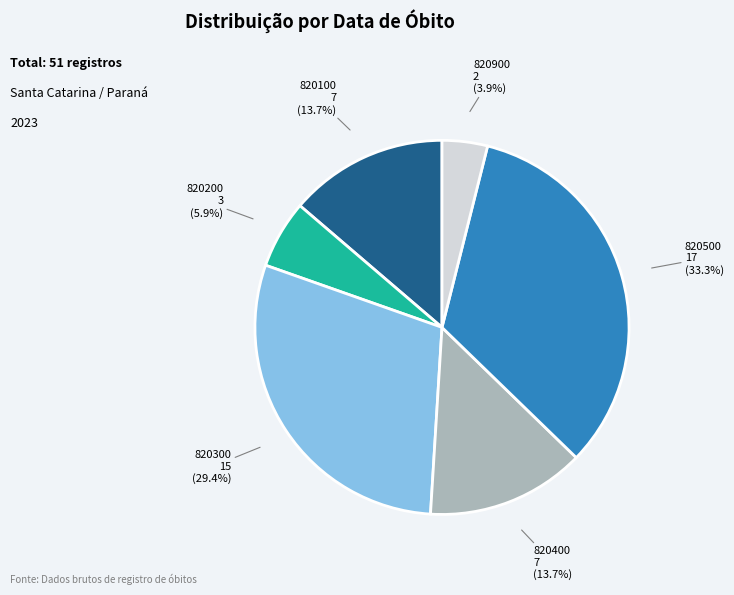

Is 820300 the majority of the pie?

No